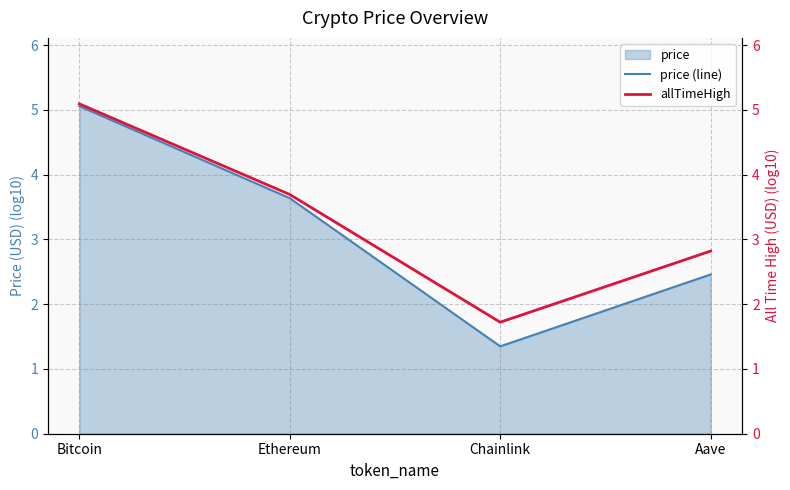

True or false: price (line) and allTimeHigh intersect in this chart.

False